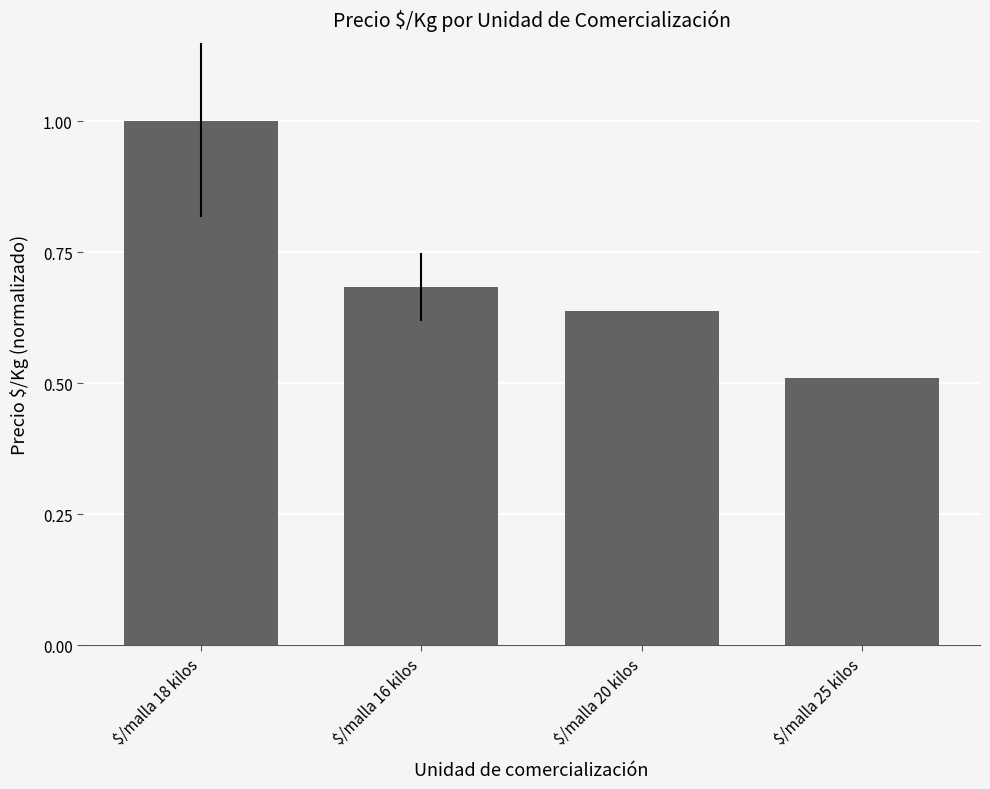

At which category does the chart reach its minimum across all series?

$/malla 25 kilos